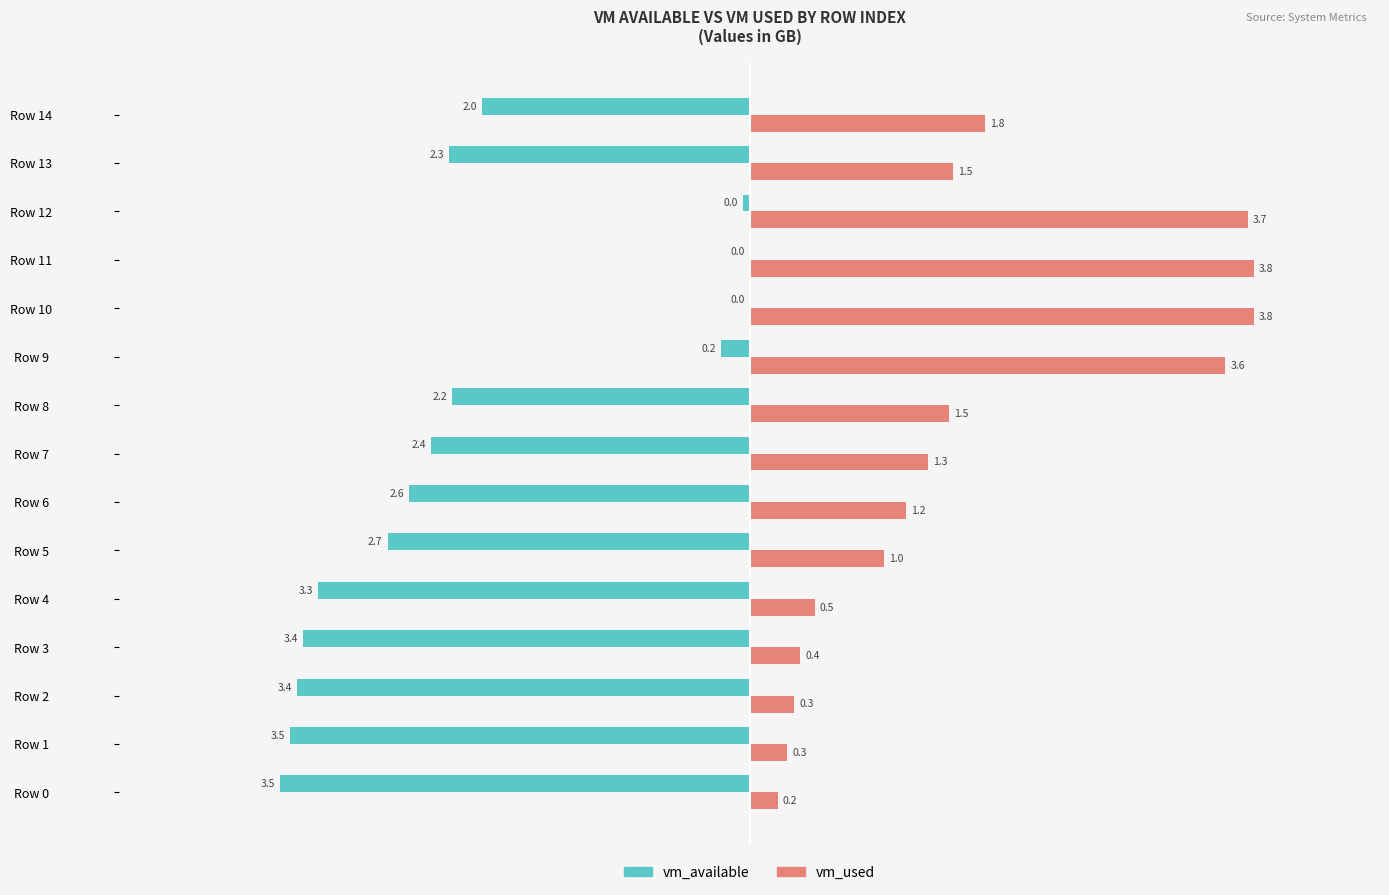

Between Row 7 and Row 9, which series saw the biggest shift?

vm_used